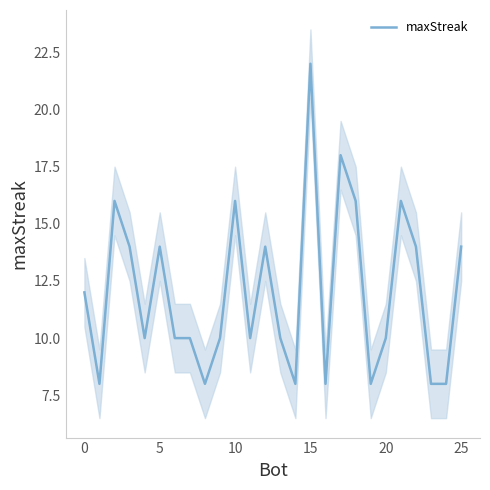

What is the lowest value of the maxStreak series?

8